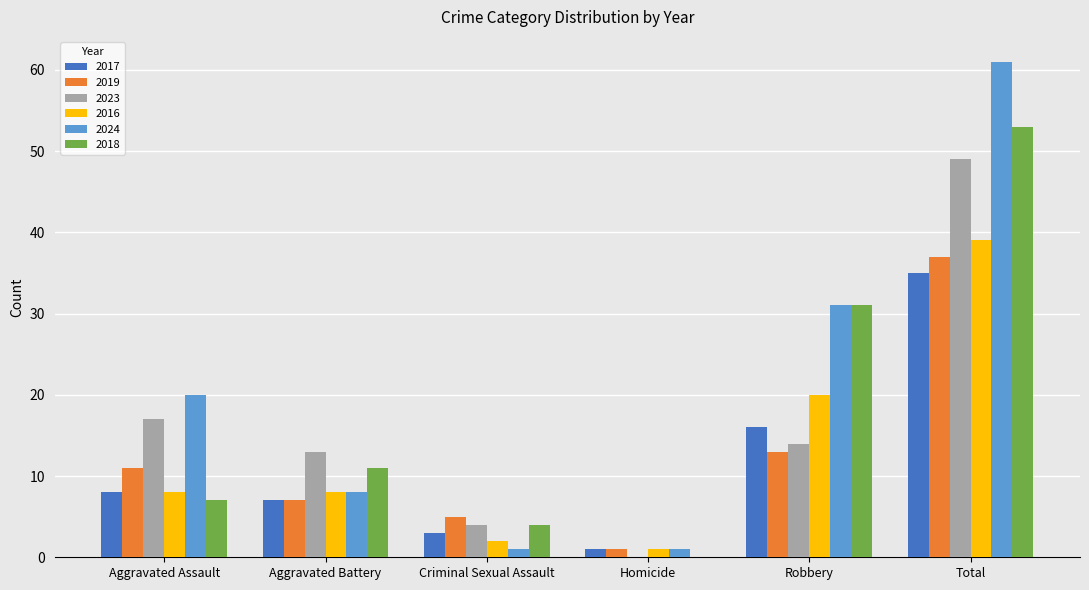

At which category is the sum across all series the highest?

Total